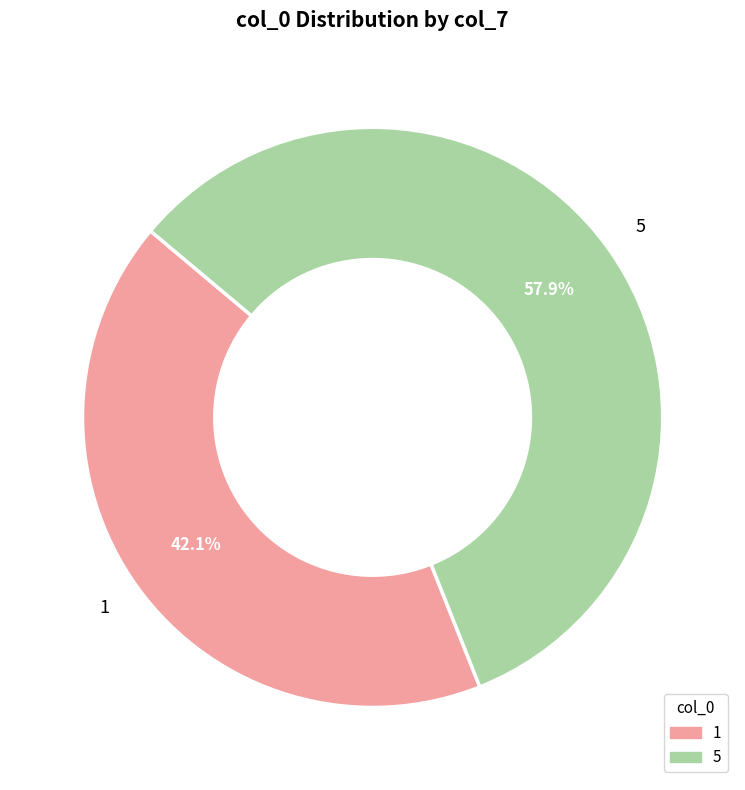

To the nearest percent, what portion does 5 represent?

58%